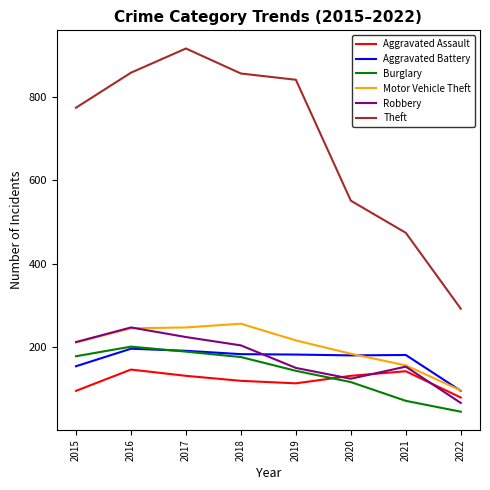

True or false: Aggravated Assault and Motor Vehicle Theft cross at least once.

False